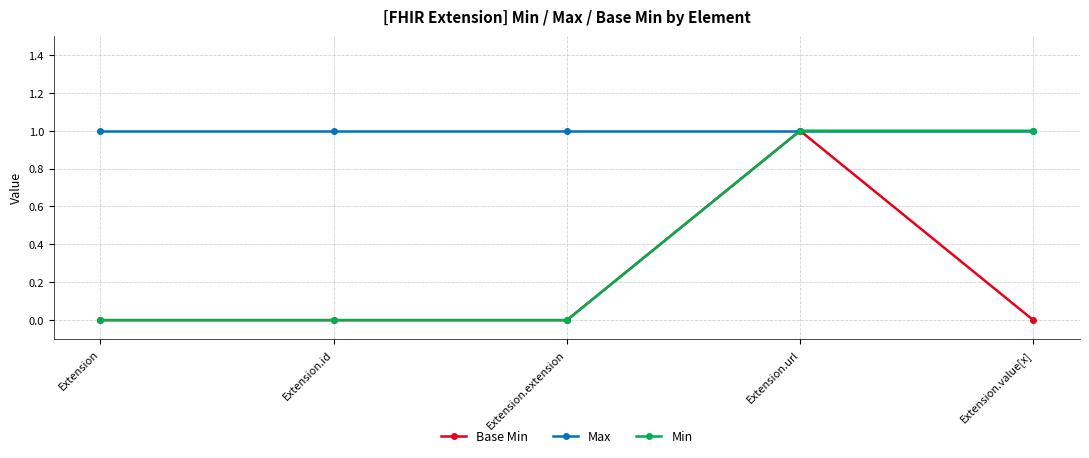

What are all the series names shown in the legend?

Base Min, Max, Min